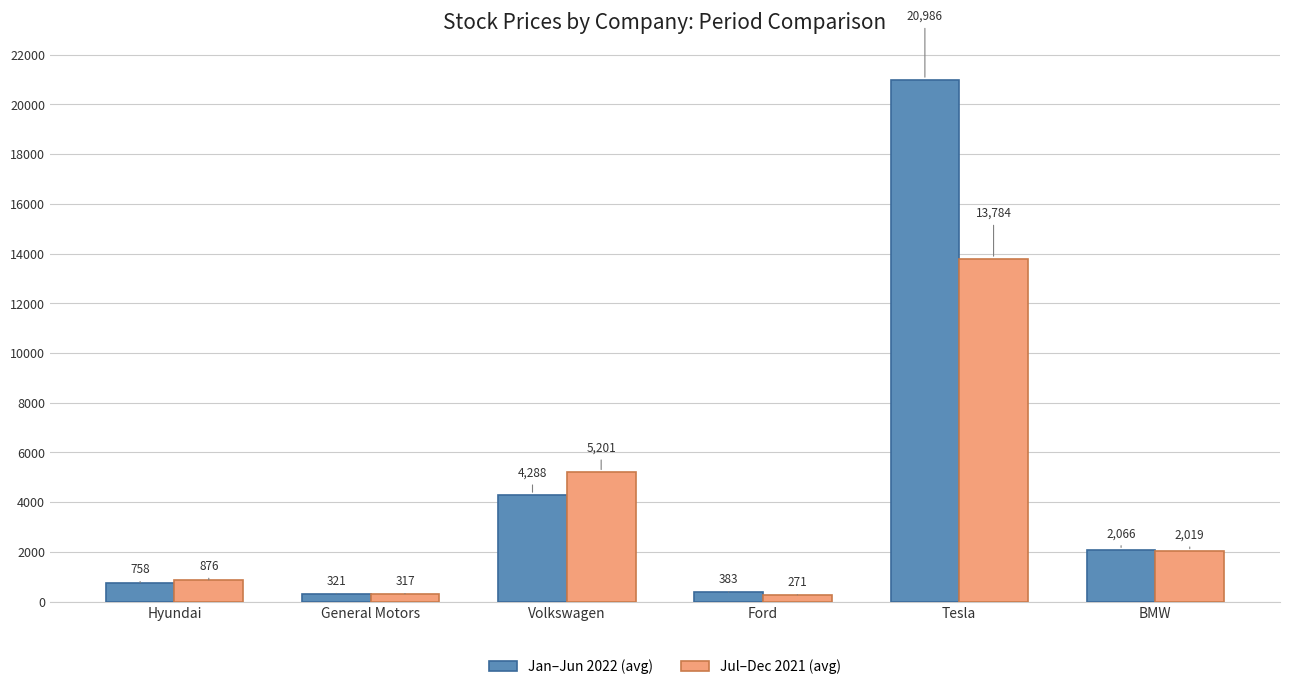

Which series has the largest total across all categories?

Jan–Jun 2022 (avg)